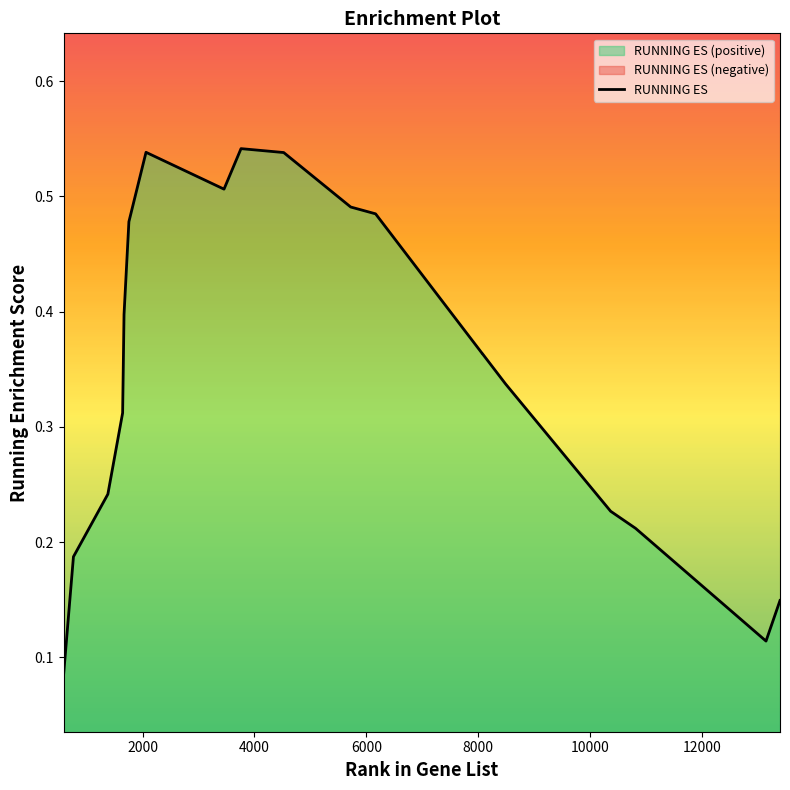

The value at 6165 is 0.5. True or false?

True